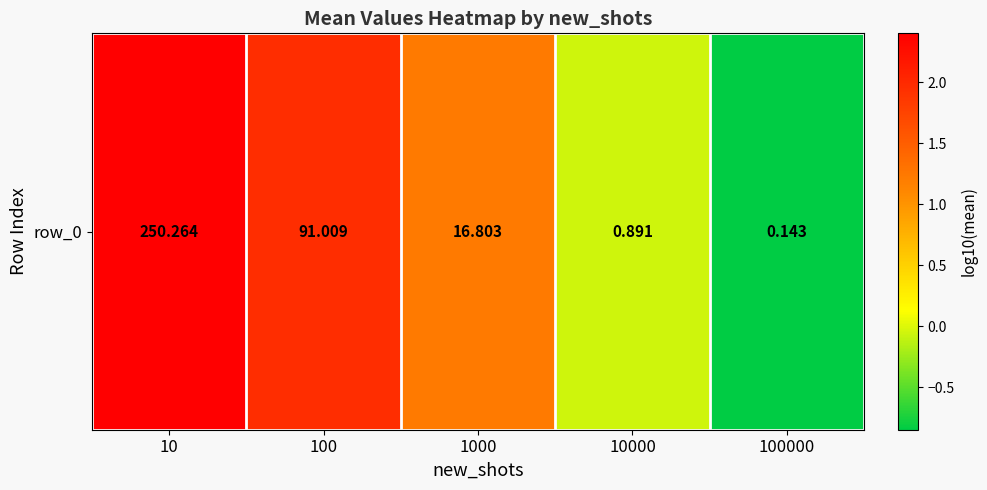

Reading left to right, extract all data points from this chart.

2.4	2.0	1.2	-0.0	-0.8